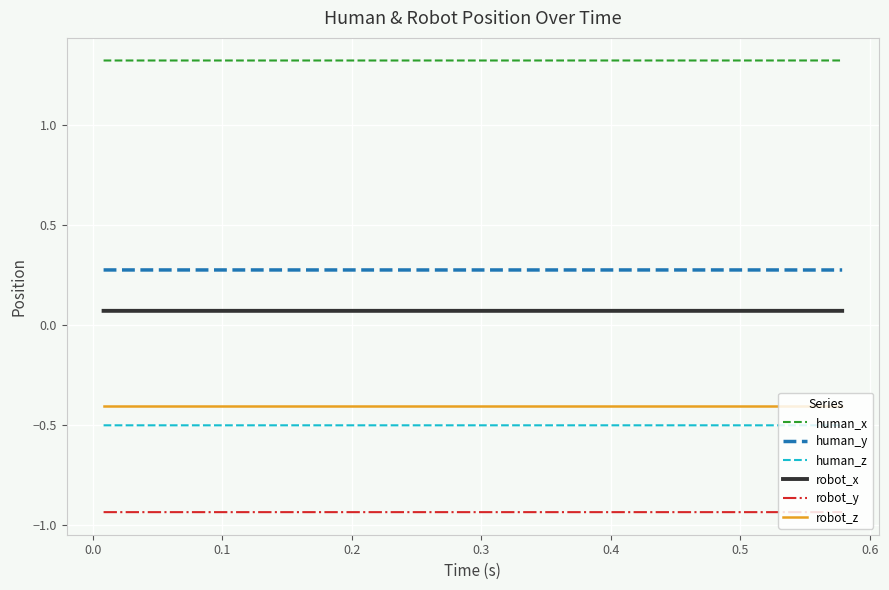

What is the maximum value for human_z?

-0.5